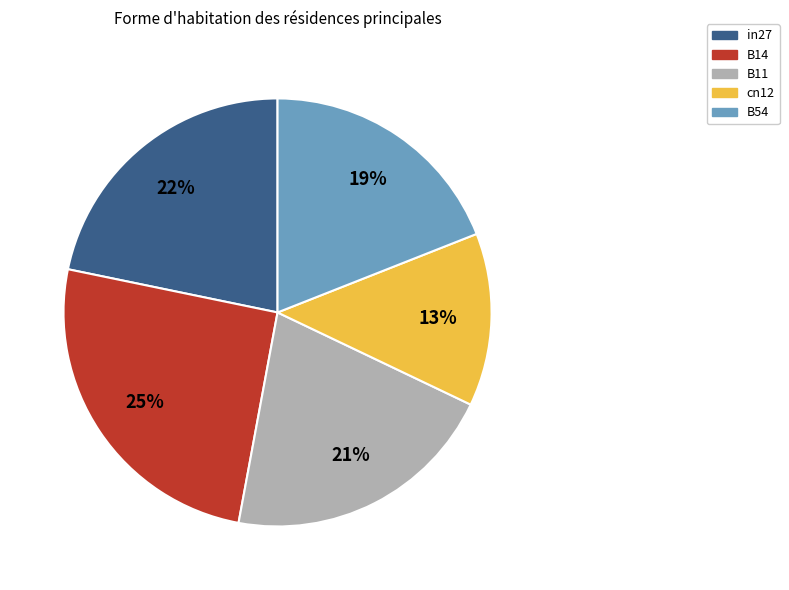

Approximately how many times larger is the value at B14 compared to B54?

1.3